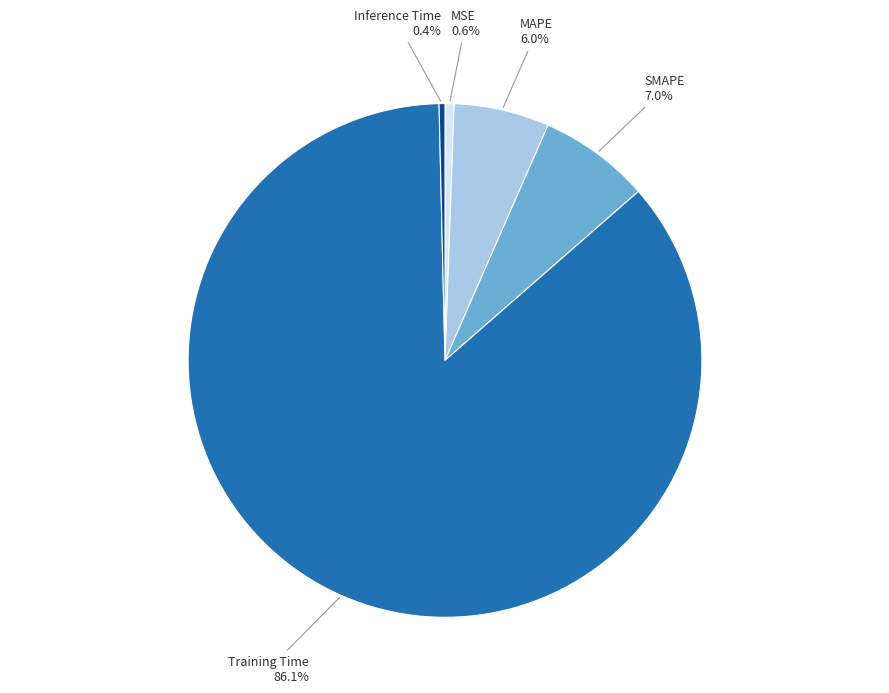

Does any single category account for the majority?

Yes